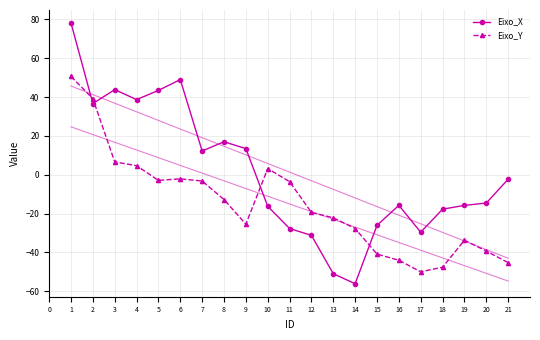

Between which two adjacent categories do Eixo_X and Eixo_Y first intersect?

1 and 2